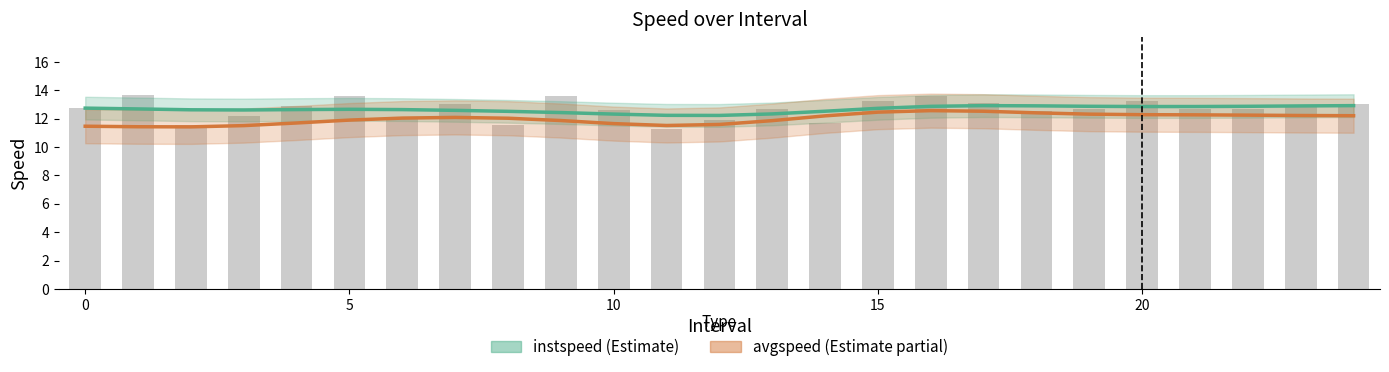

Count the instspeed values in the range 12 to 13.

25